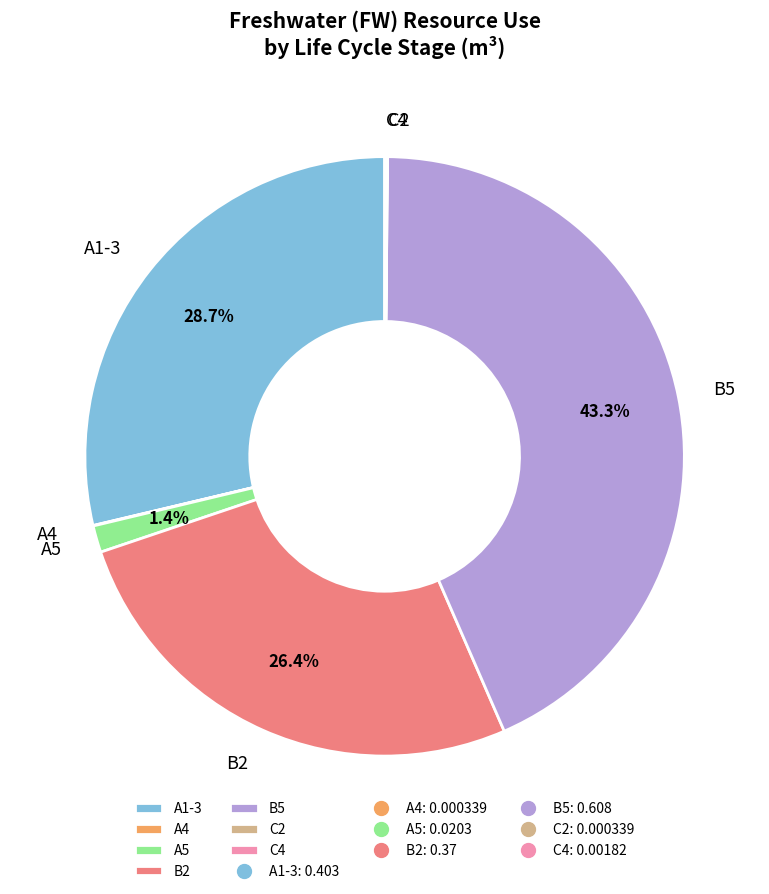

Is there a majority slice in this chart?

No